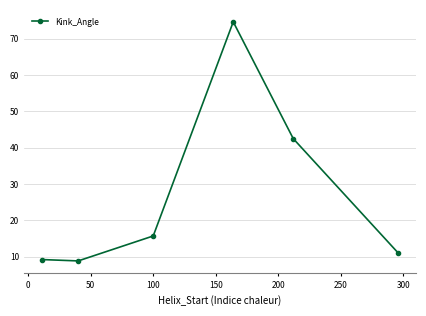

How many points are higher than both their immediate neighbors (excluding endpoints)?

1